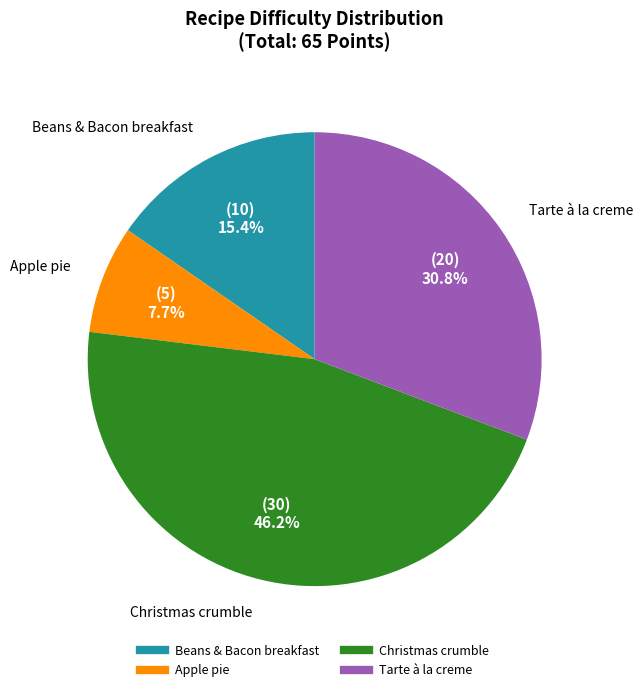

Is it true that Beans & Bacon breakfast is 15% of the pie?

True